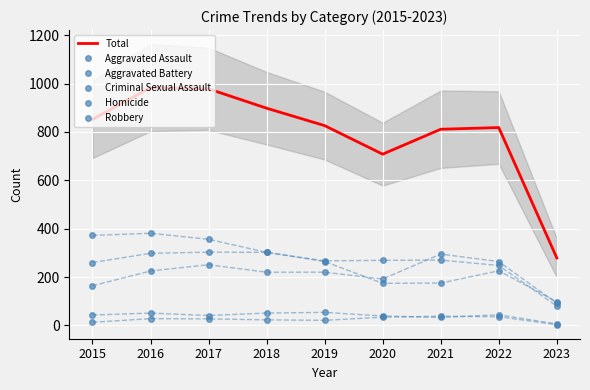

In Total, how many points are lower than both neighbors (excluding endpoints)?

1